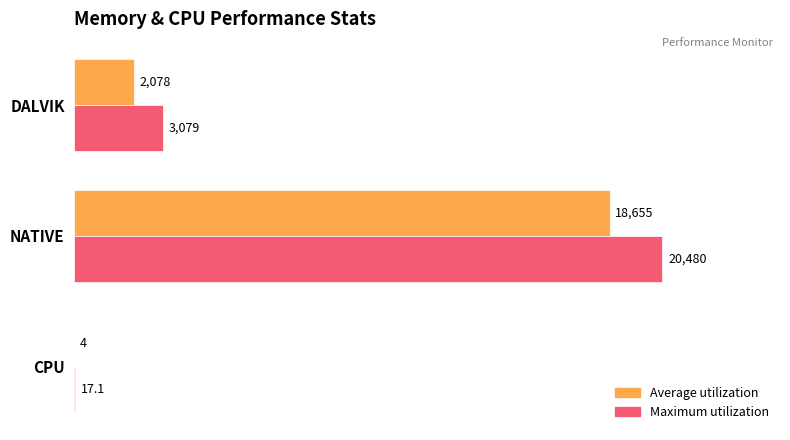

Between DALVIK and NATIVE, which series saw the biggest shift?

Maximum utilization